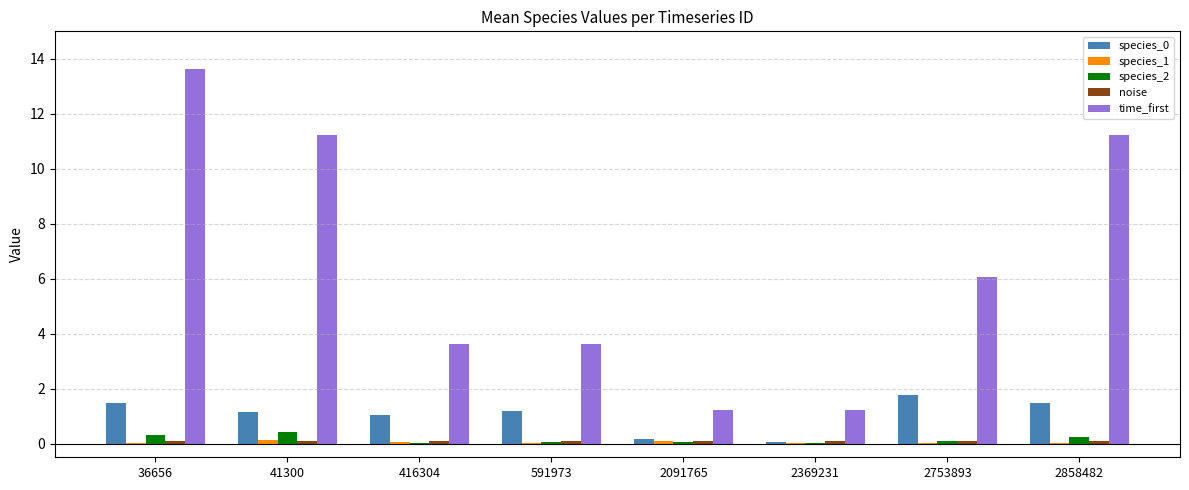

What is the total value across all series at 36656?

15.5